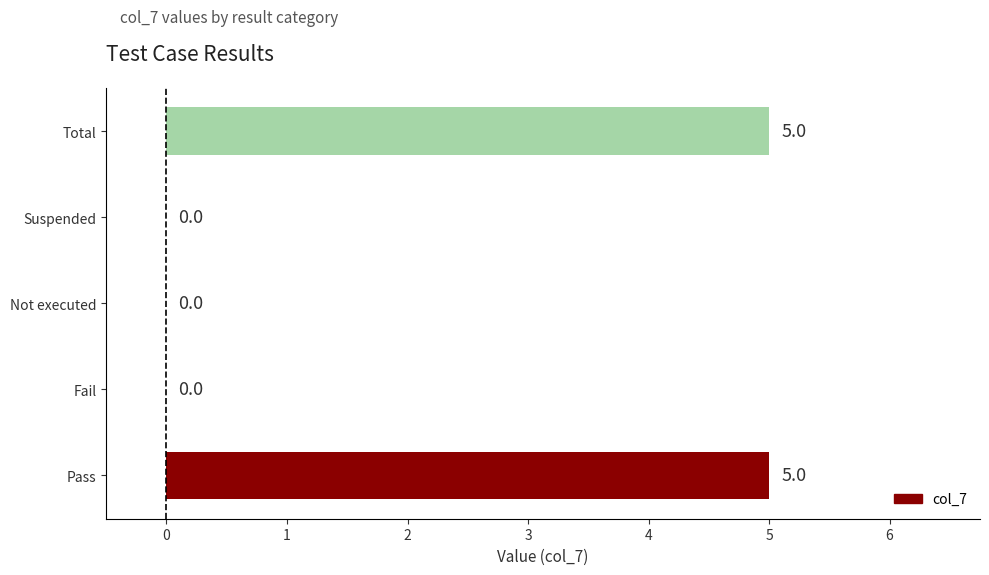

What is the average value?

2